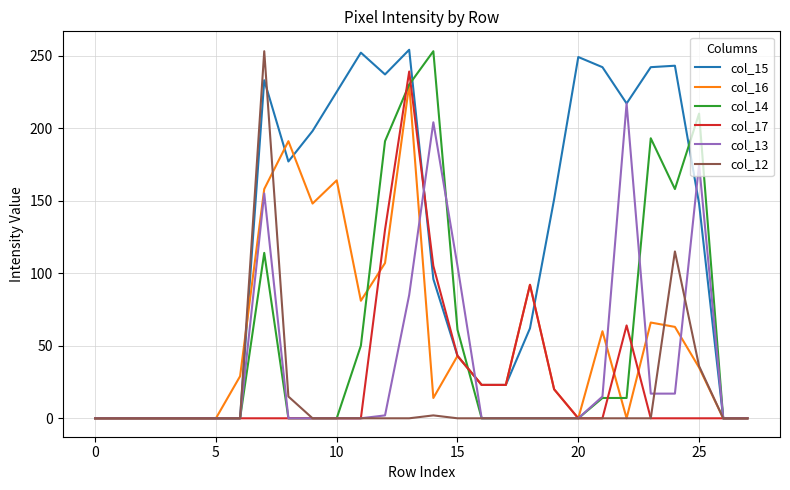

Which series has the largest total across all categories?

col_15